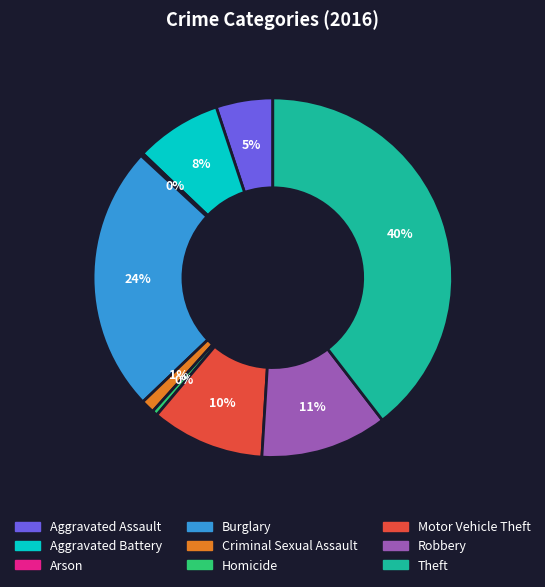

To the nearest percent, what is the average slice percentage?

11%